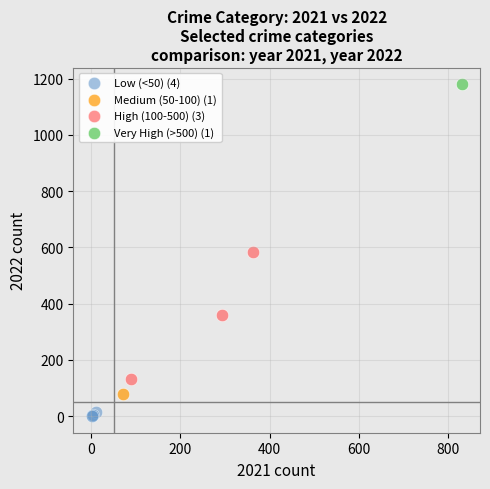

Which series contains the lowest Y value?

Low (<50) (4)